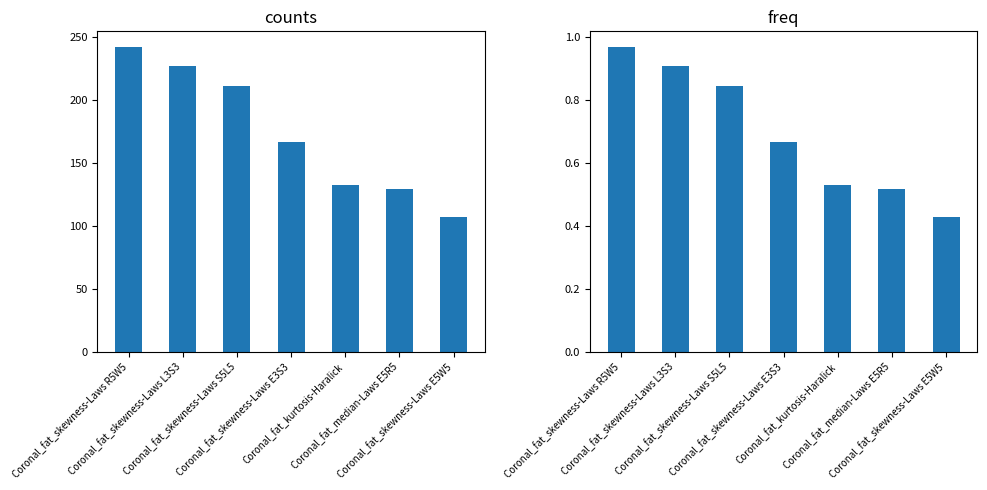

Which series has the largest range (max minus min)?

counts